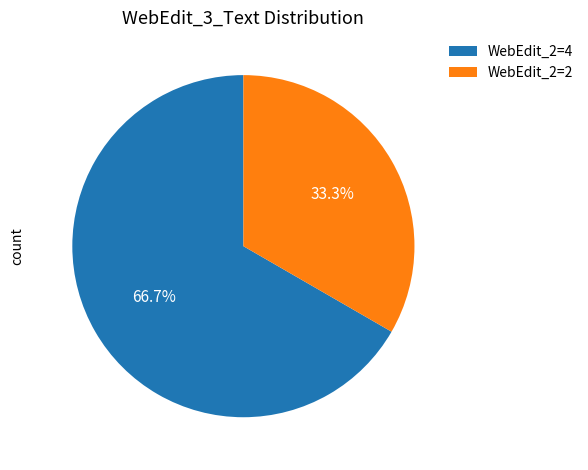

To the nearest percent, what is the average slice percentage?

50%